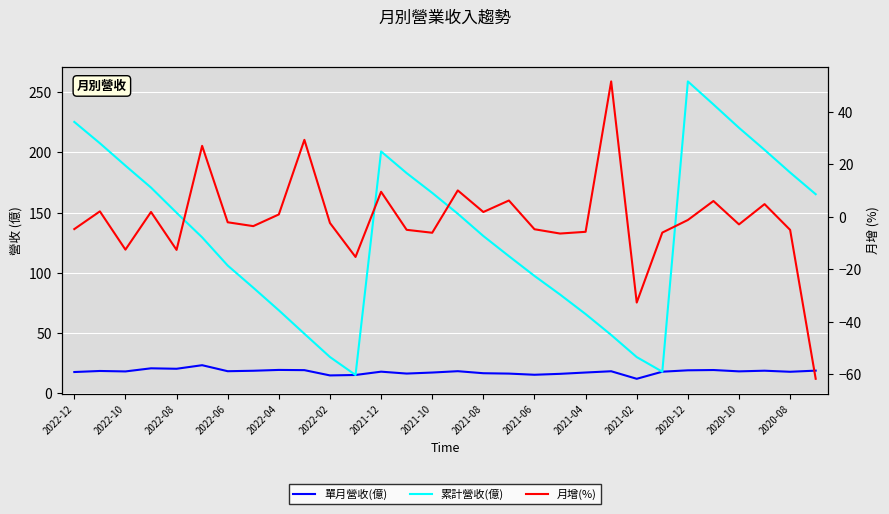

Between 2022-10 and 2022-04, which series saw the biggest shift?

累計營收(億)